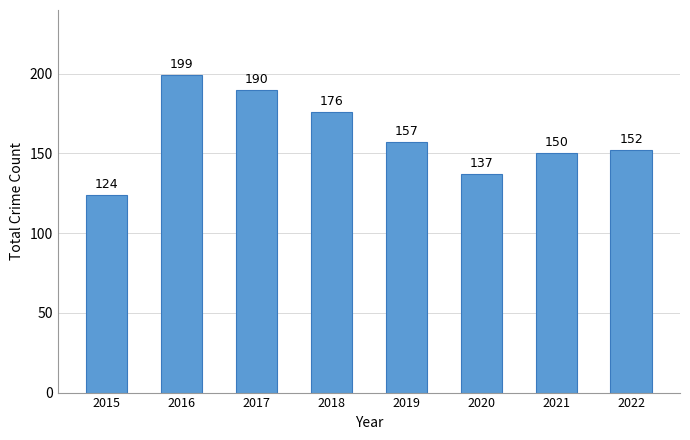

Rank the categories by value from lowest to highest.

2015, 2020, 2021, 2022, 2019, 2018, 2017, 2016